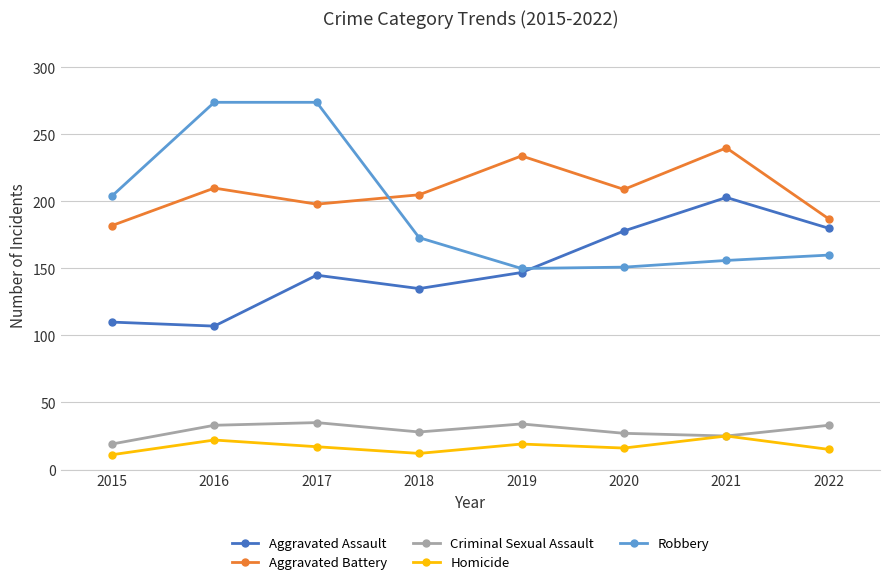

In Aggravated Battery, how many points are higher than both neighbors (excluding endpoints)?

3